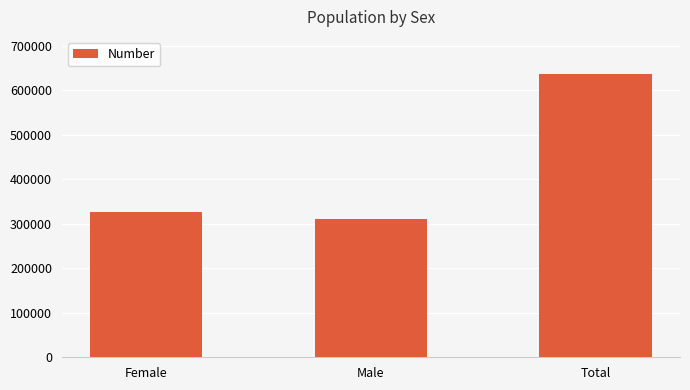

What is the change in value from Female to Male?

-17126